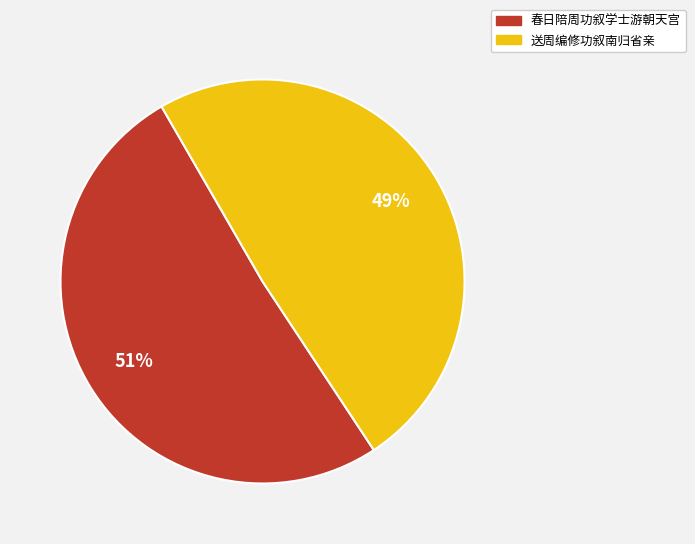

Rank the categories by value from highest to lowest.

春日陪周功叙学士游朝天宫, 送周编修功叙南归省亲